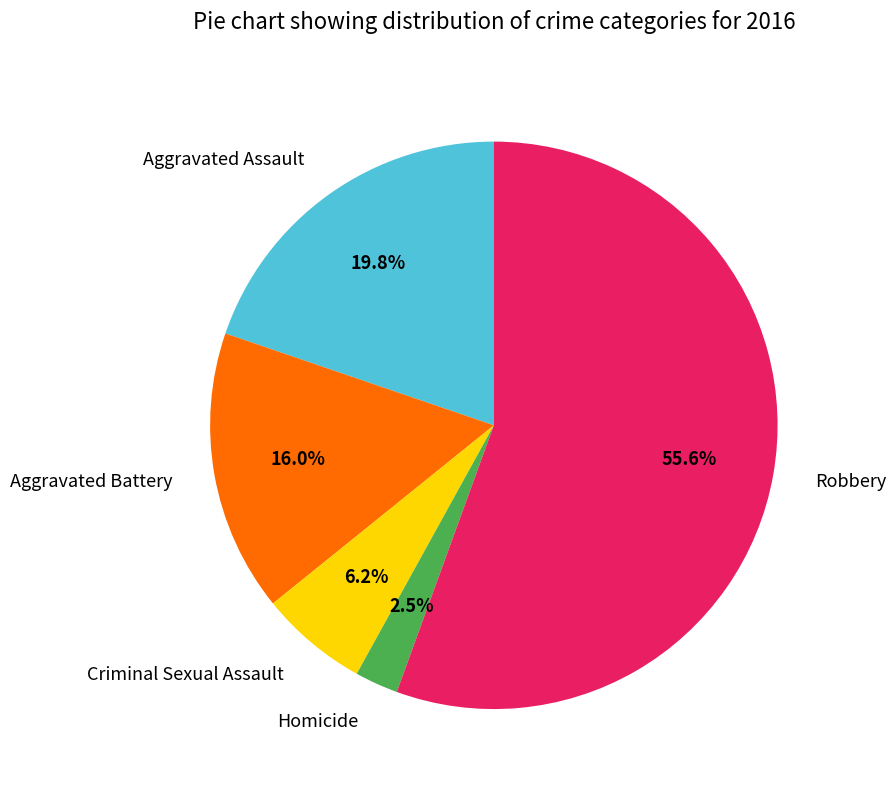

Count the number of slices in the pie.

5